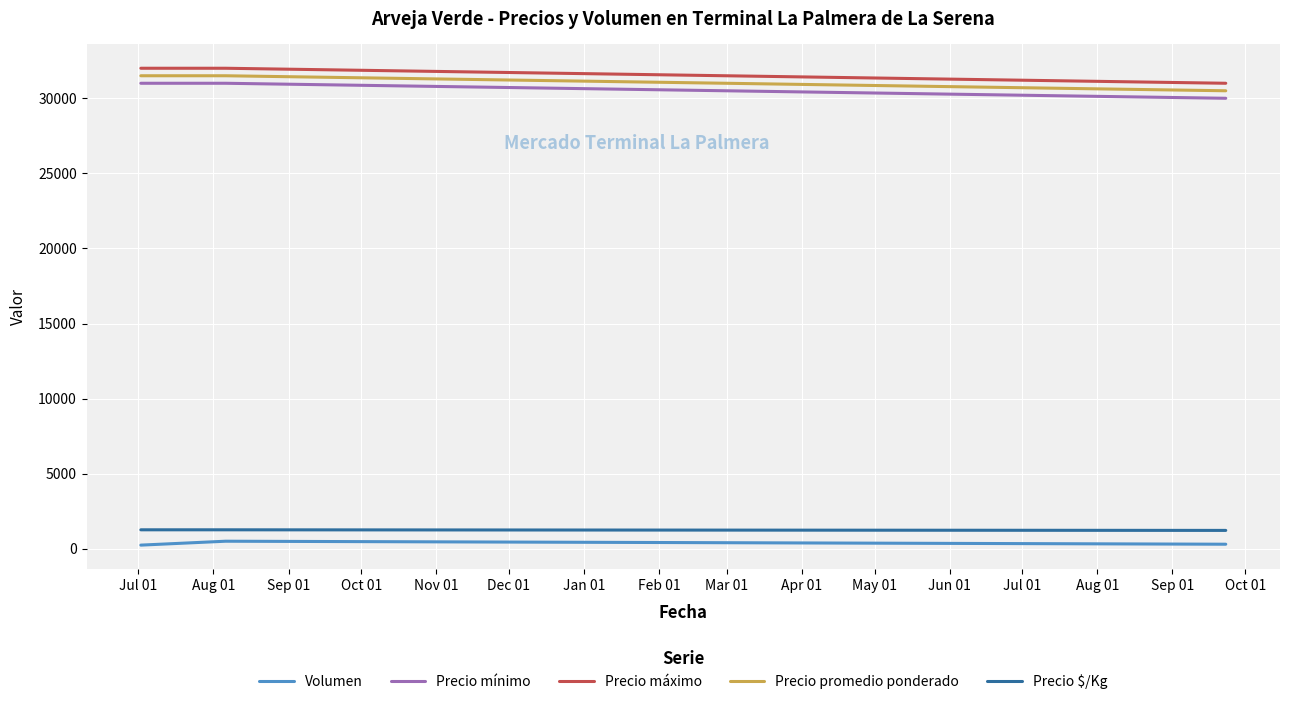

What is the maximum value shown in the chart?

32000